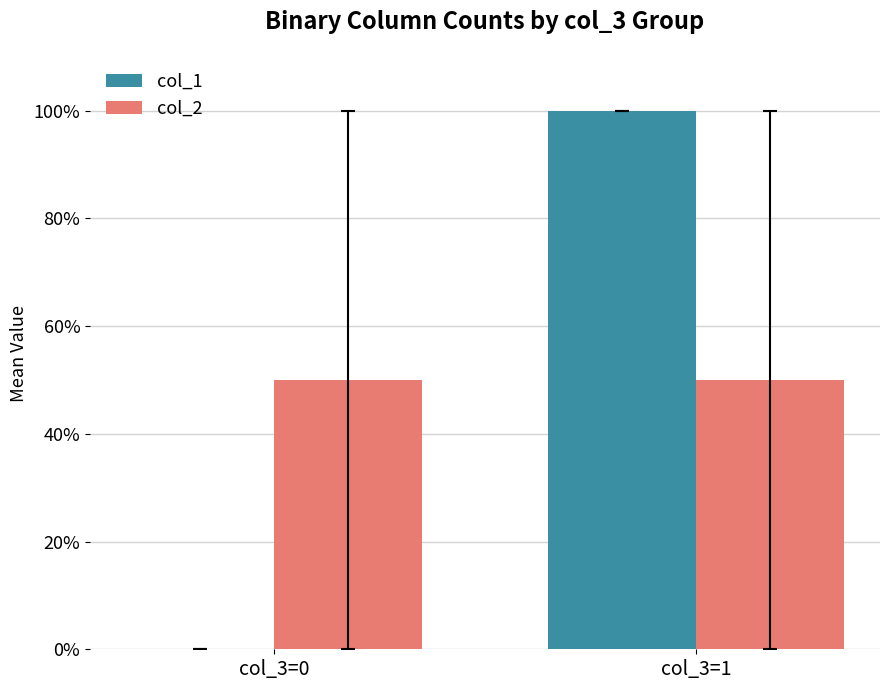

What is the difference between the maximum and minimum values in the col_1 series?

1.0